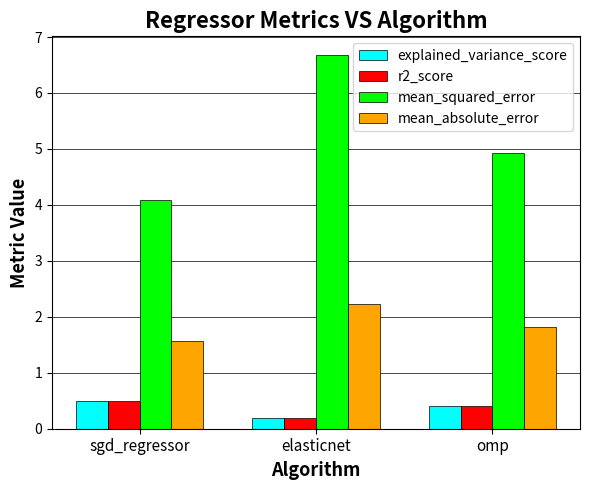

Between elasticnet and omp, which series saw the biggest shift?

mean_squared_error